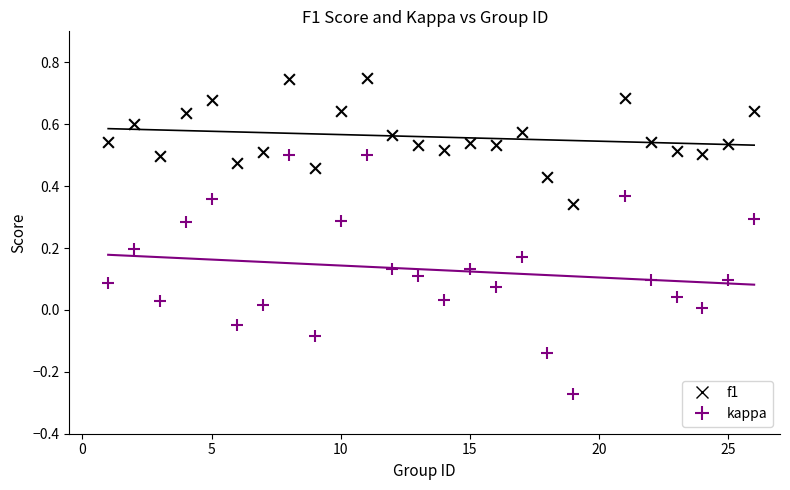

What are all the series names shown in the legend?

f1, kappa